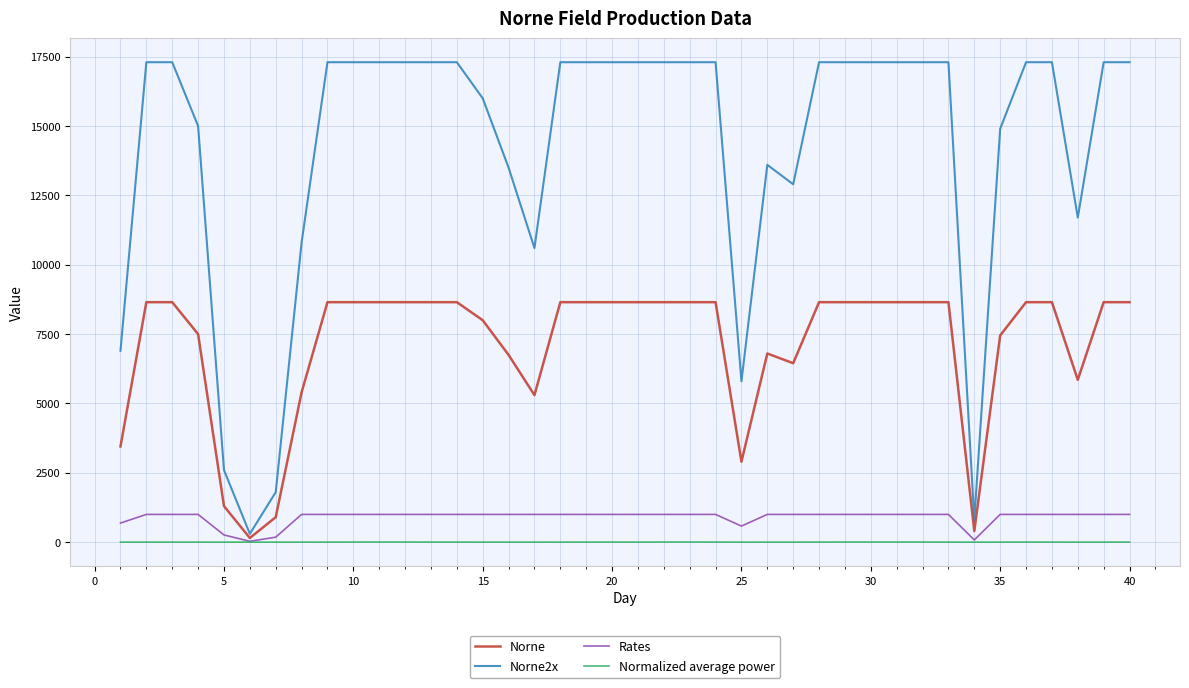

Which series has the largest total across all categories?

Norne2x